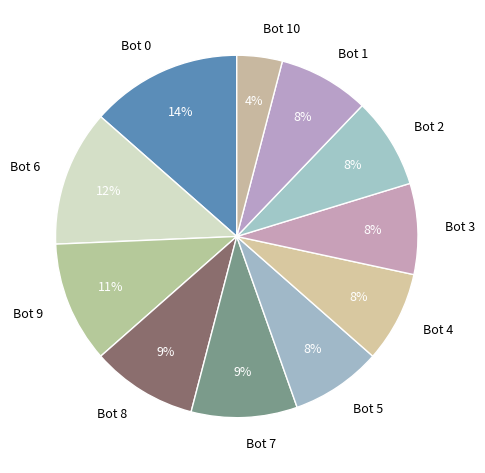

Is the sum of Bot 2 and Bot 0 greater than half?

No